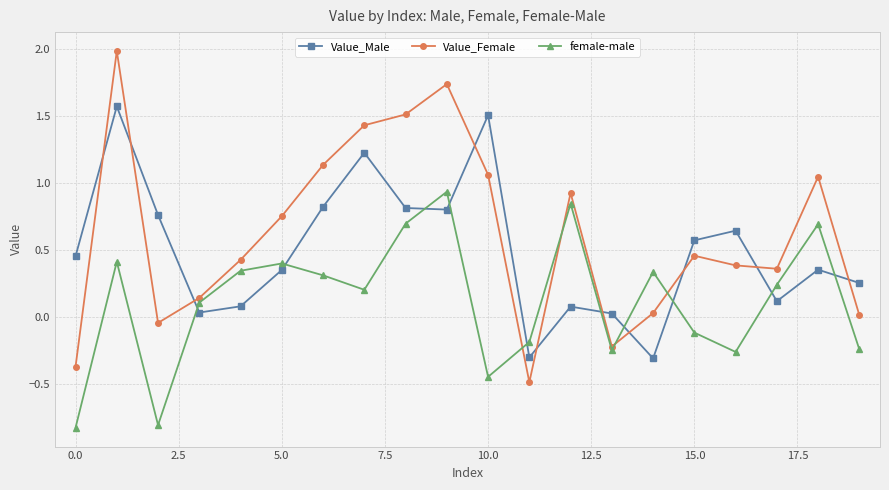

What is the difference between the maximum and minimum values in the female-male series?

1.8